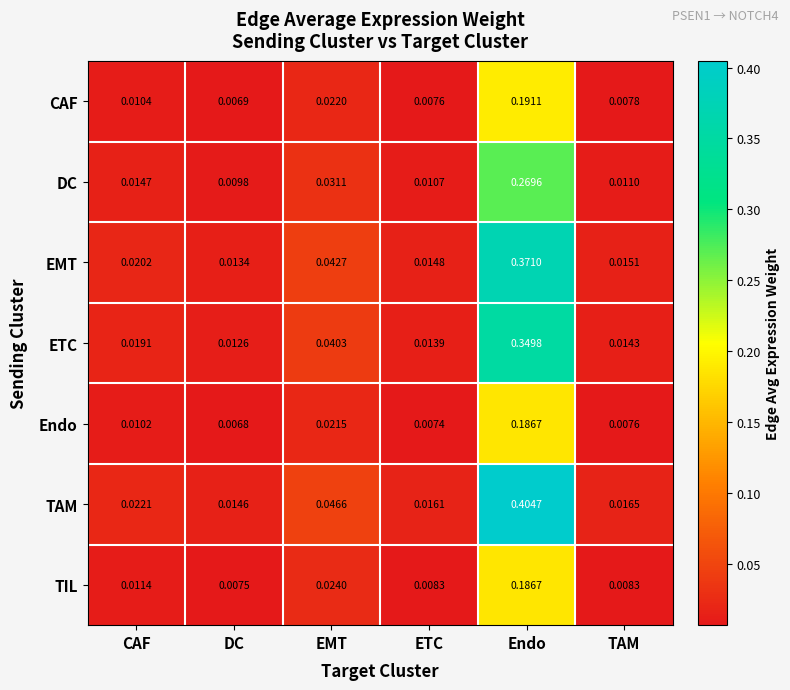

At which label does Endo reach its minimum?

DC